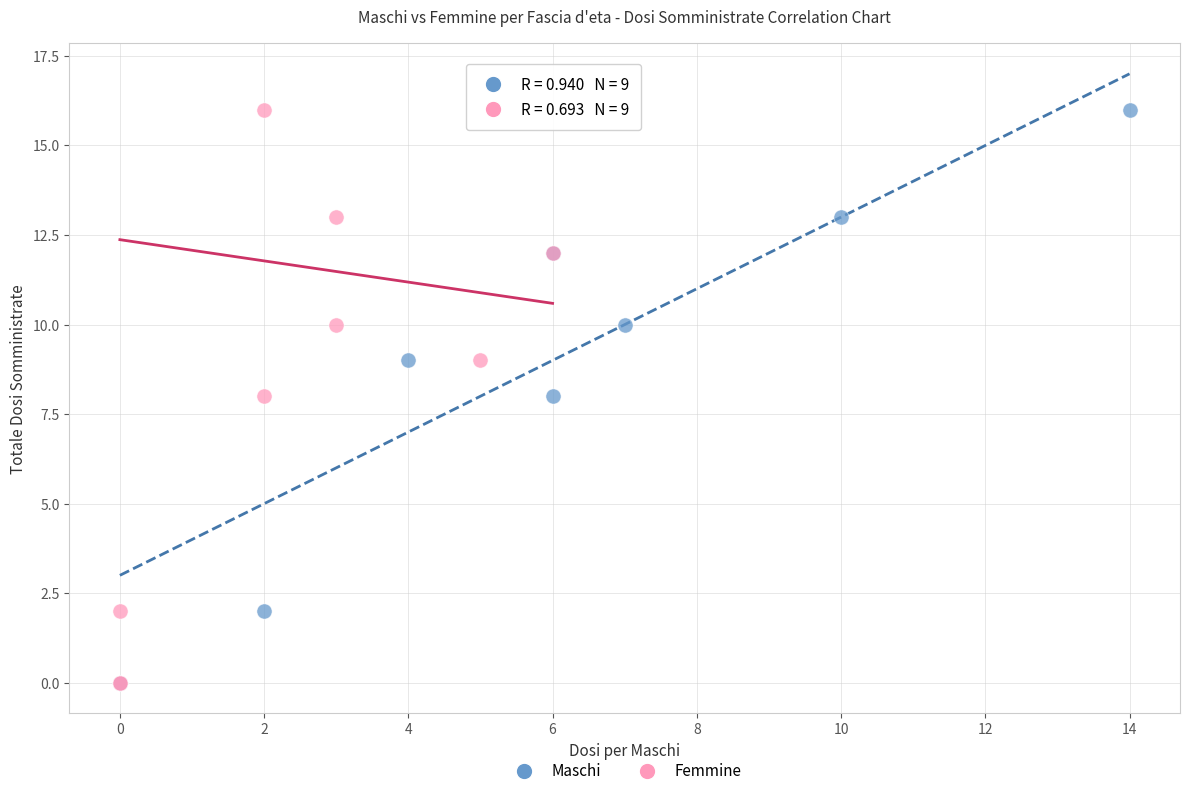

What are all the series names shown in the legend?

Maschi, Femmine